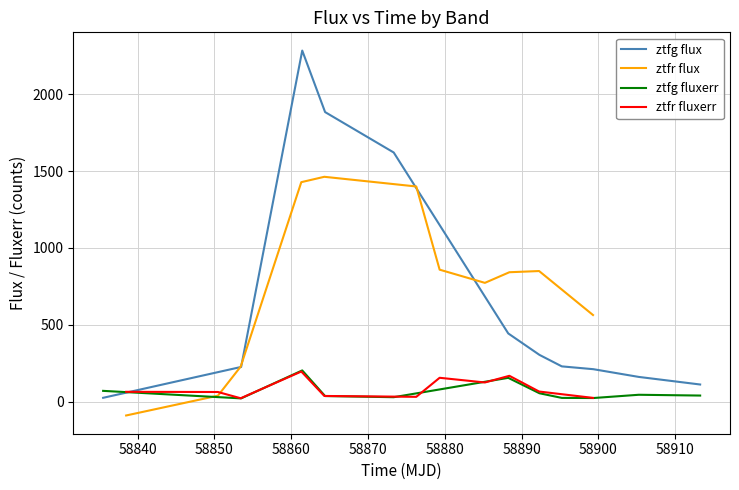

How many times do ztfg fluxerr and ztfg flux cross each other?

1